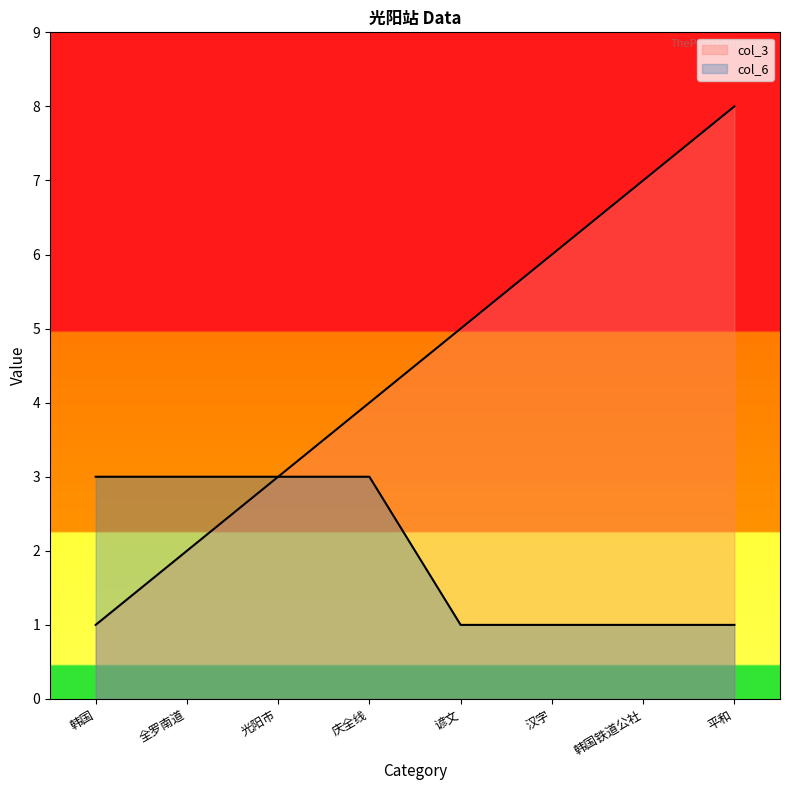

Reading left to right, what are all the values shown in this chart?

col_3: 1	2	3	4	5	6	7	8
col_6: 3	3	3	3	1	1	1	1